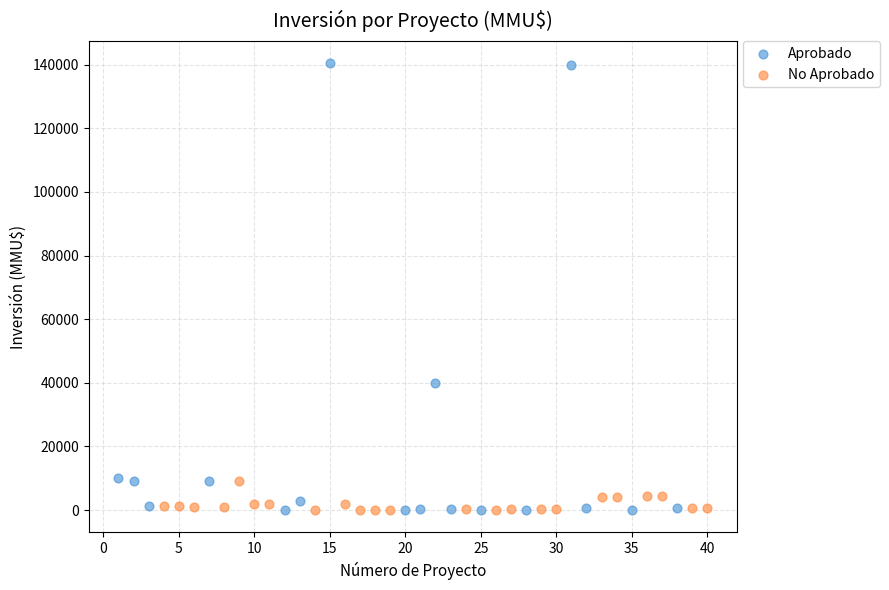

Which series contains the highest Y value?

Aprobado